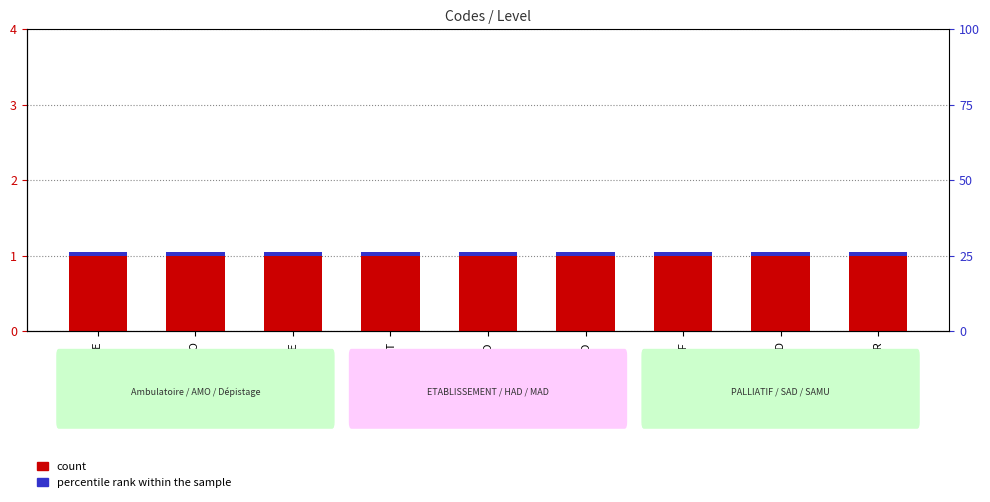

What are all the series names shown in the legend?

count, percentile rank within the sample